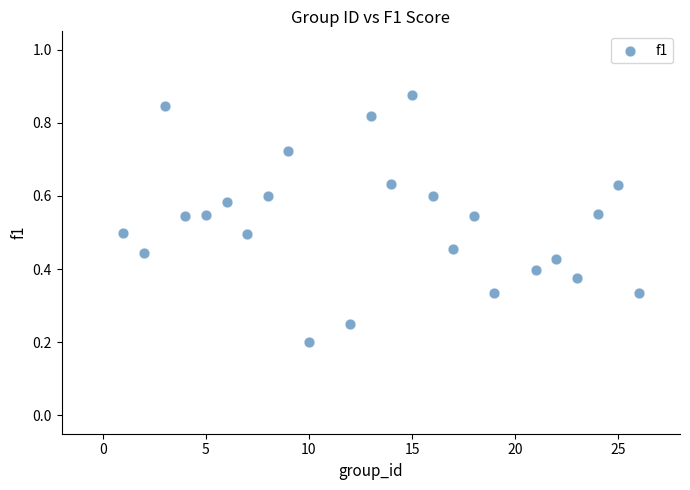

What is the range of X values (max minus min)?

25.0